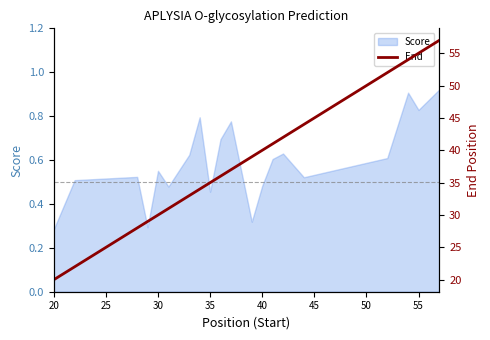

How many values are below 37?

10